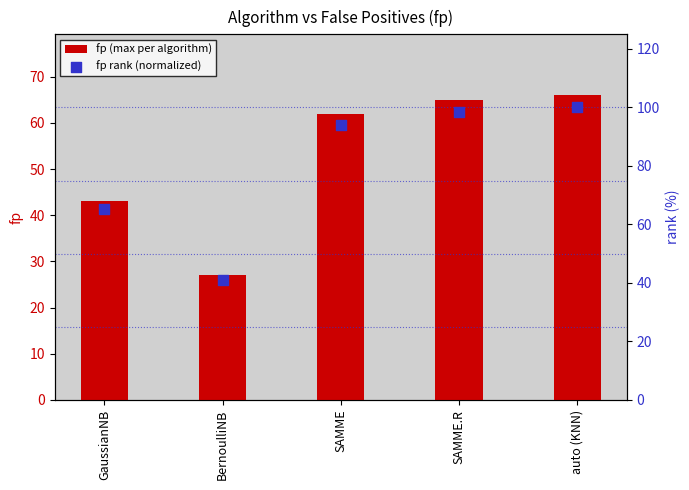

What is the total value across all series at SAMME?

155.9